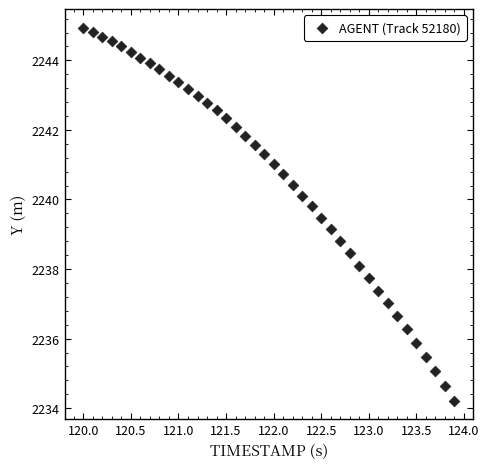

What is the range of X values (max minus min)?

3.9